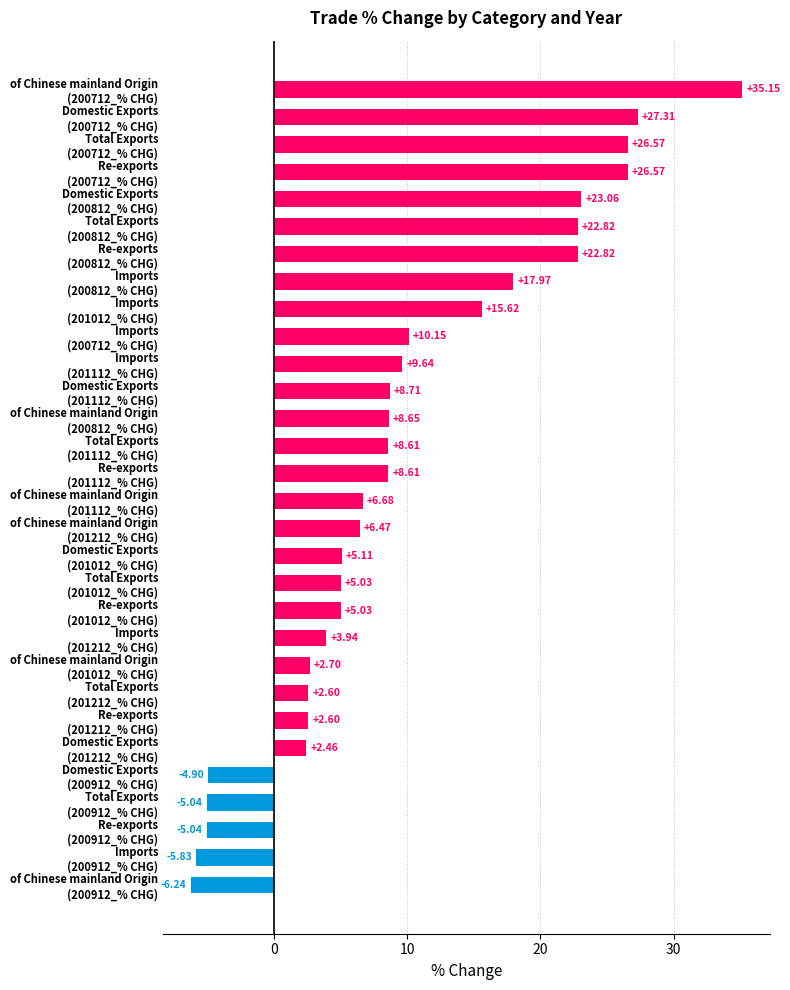

What is the average value?

9.6